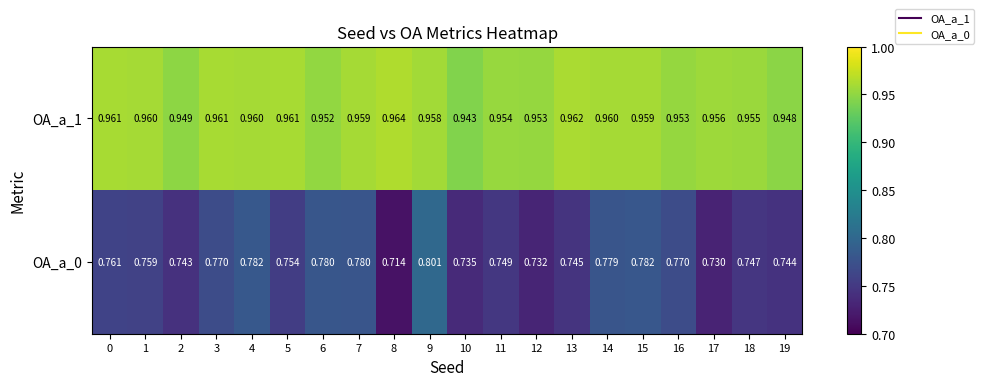

What is the difference between the highest and lowest values at 4?

0.2